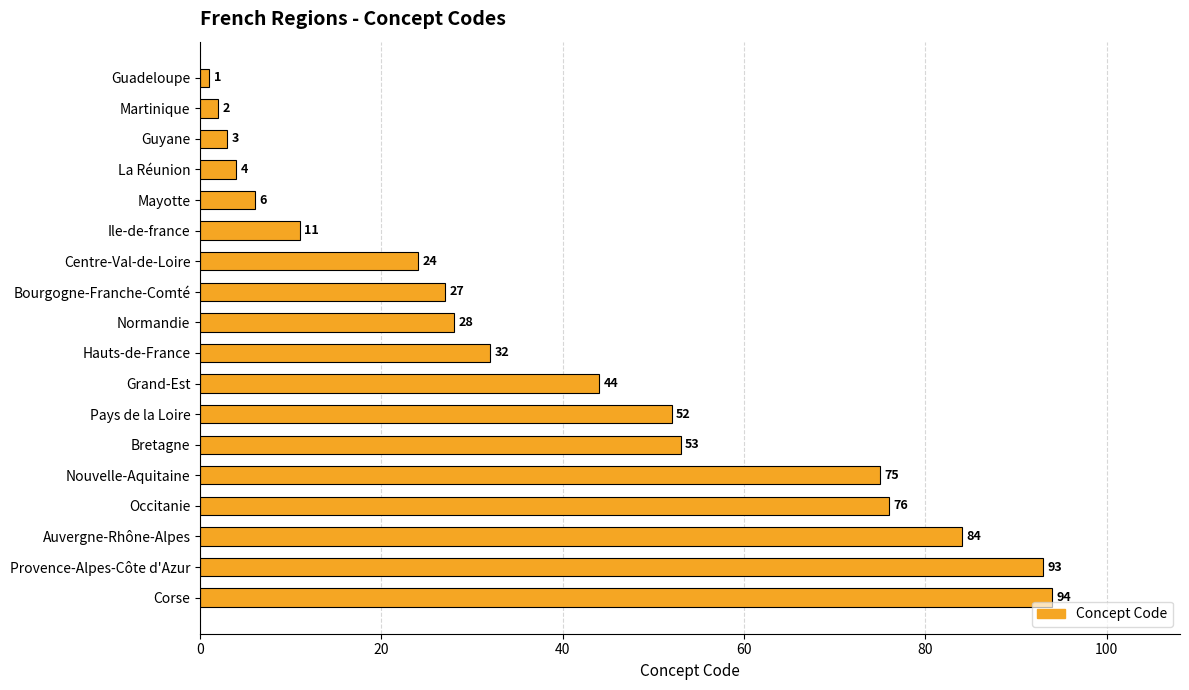

Are the bars grouped side by side (vs. stacked)?

No